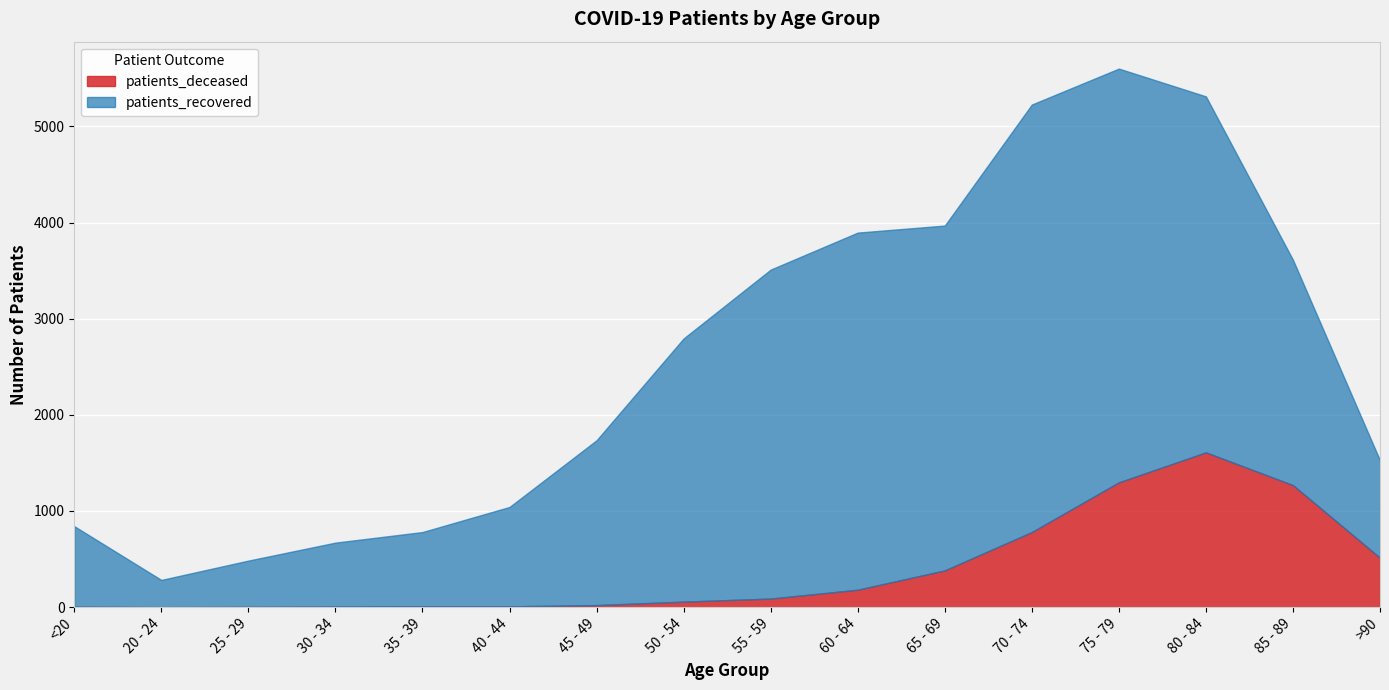

True or false: patients_deceased and patients_recovered cross at least once.

False